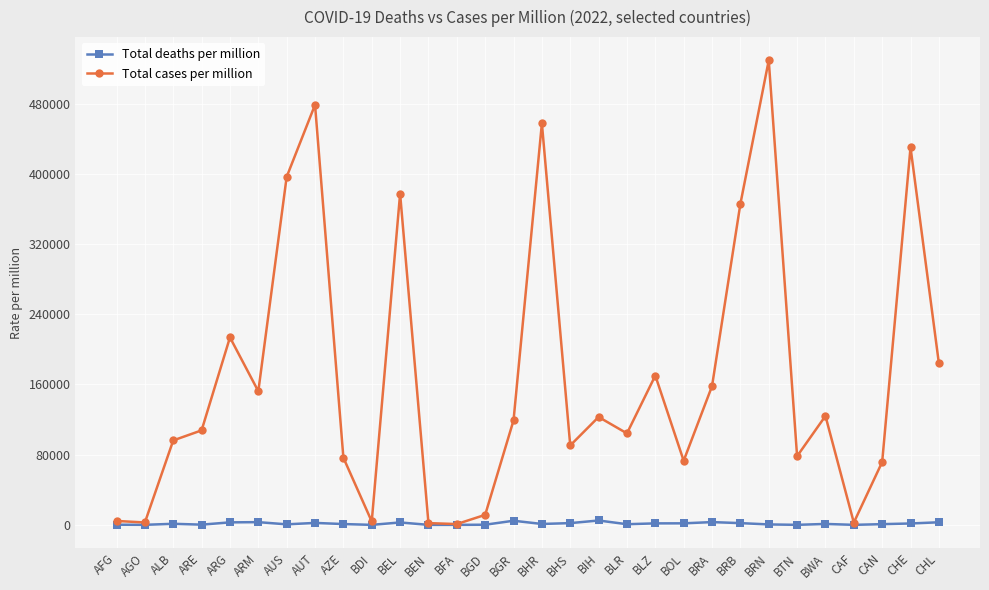

What is the value of the Total cases per million point at the 4th from the left?

107693.1